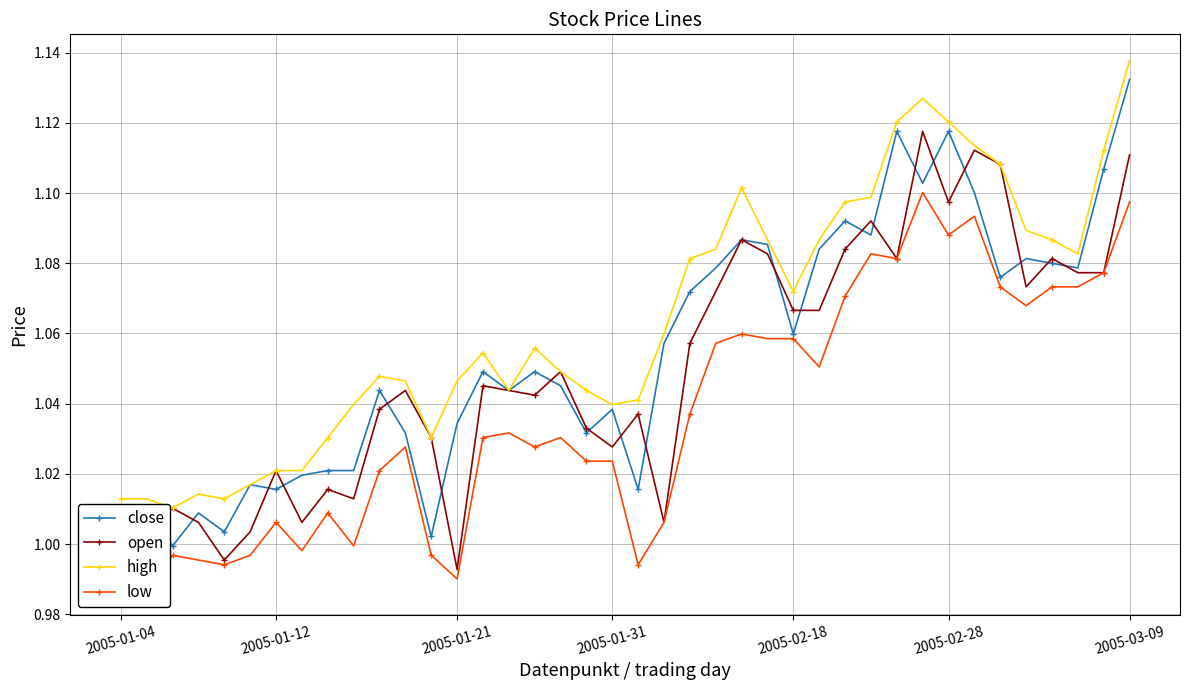

True or false: open and high cross at least once.

False